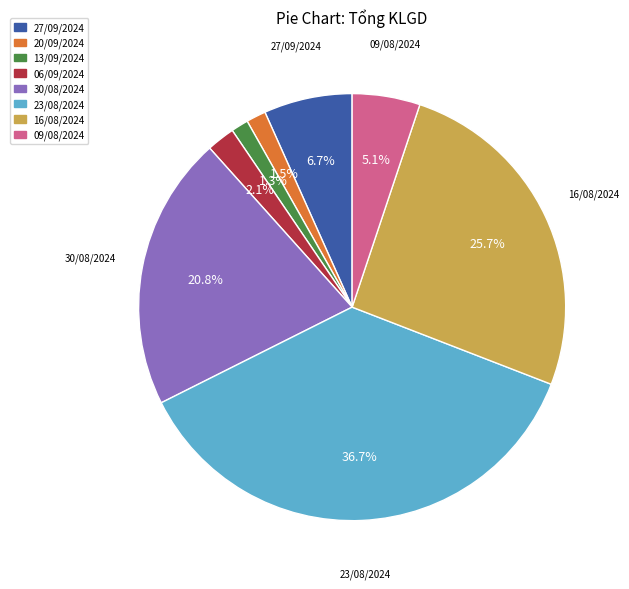

What percentage is the 27/09/2024 slice, to the nearest percent?

7%